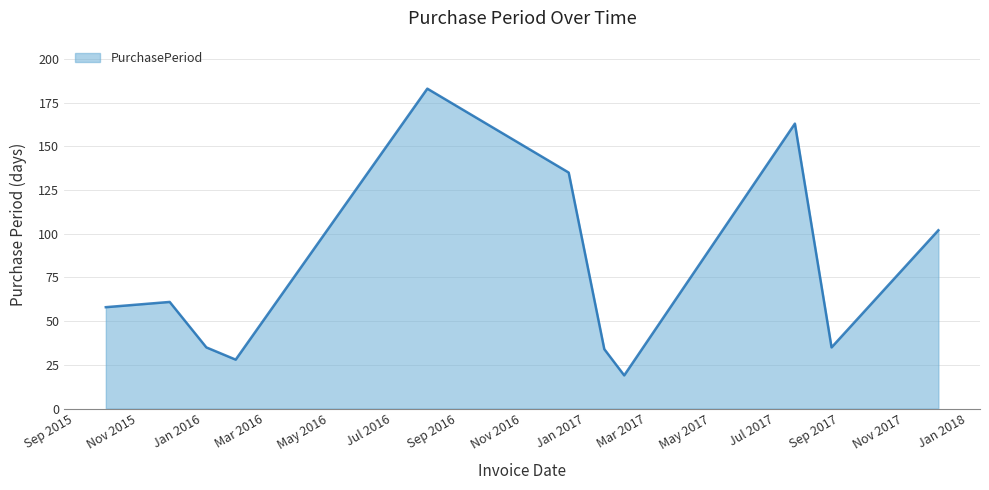

What is the difference between the maximum and minimum values?

164